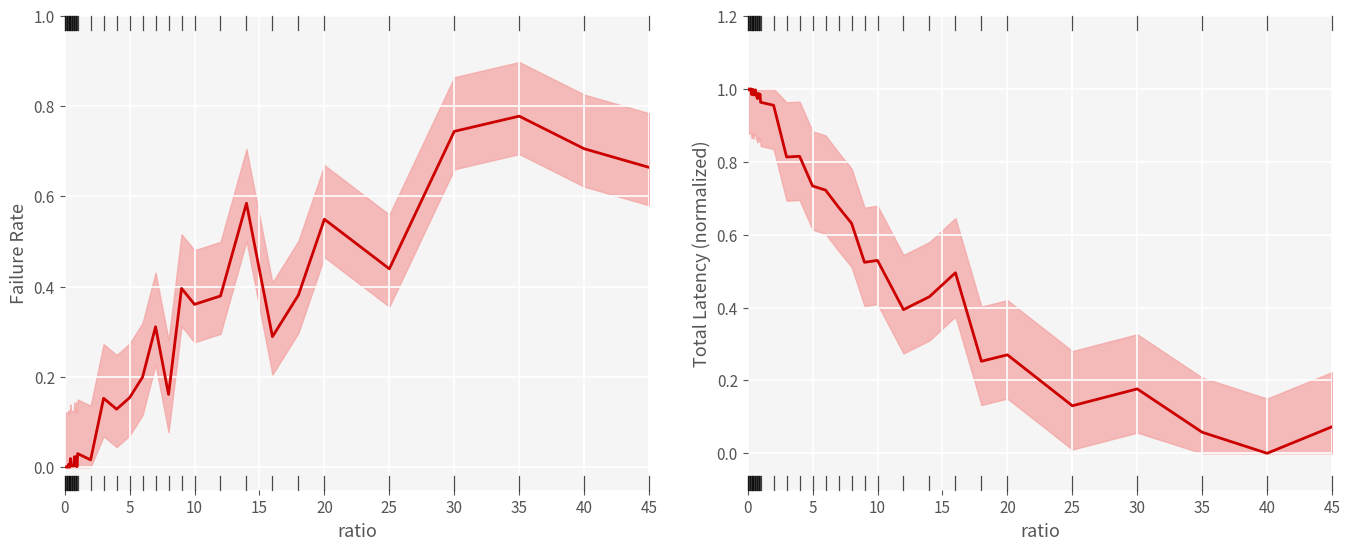

What is the value of the totLatency (norm) point at the 13th from the left?

1.0